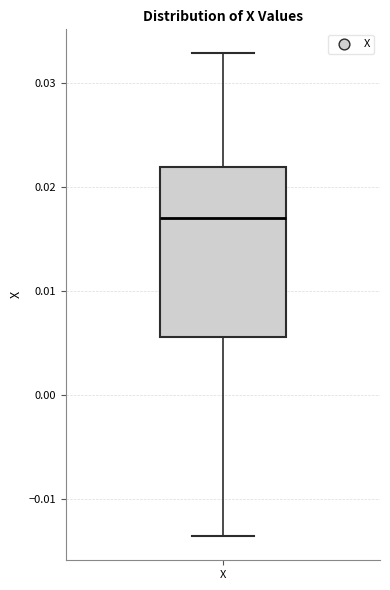

Read this box plot against the y-axis: the position of the median line, the range covered by the box, and the ends of both whiskers. The values are not printed on the chart, so give them approximately, as read against the axis.

median 0.017, box 0.006 to 0.022, whiskers -0.014 to 0.033